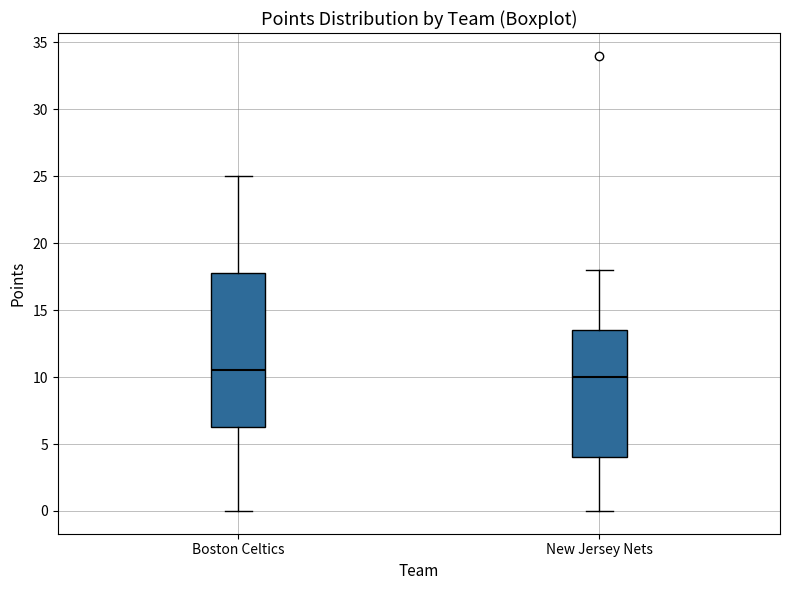

Which box has the highest median line?

Boston Celtics